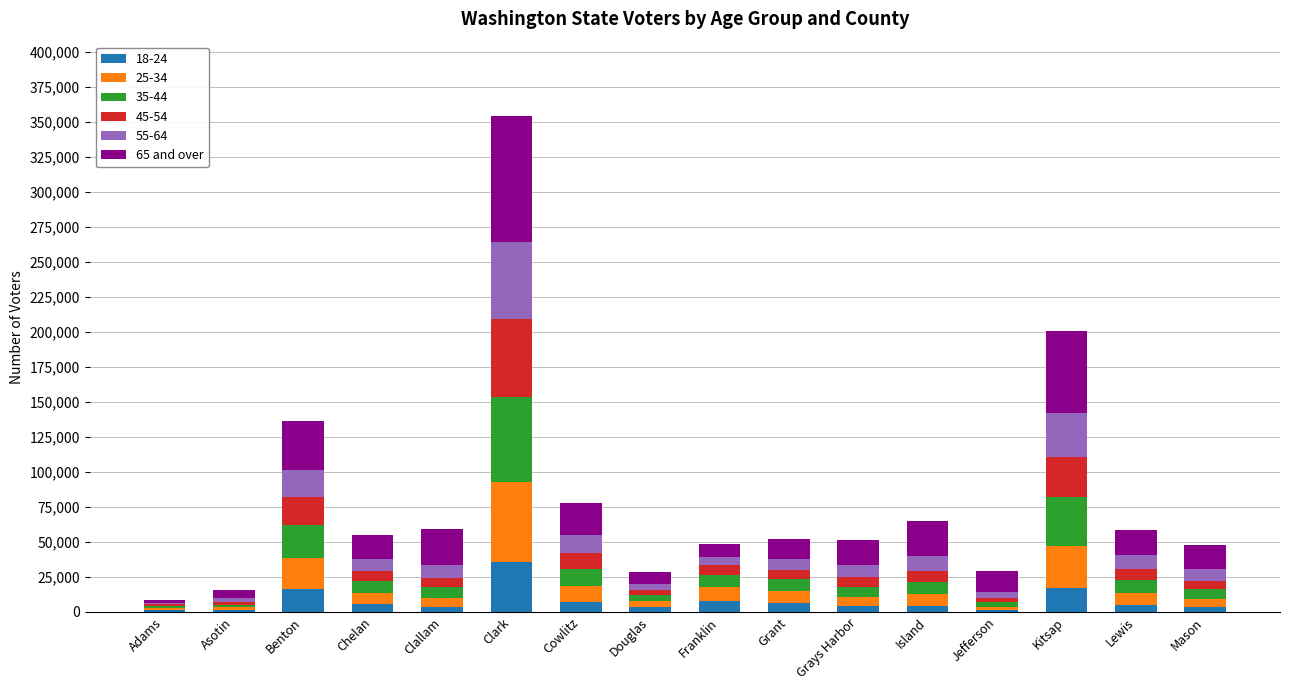

Which category has the highest value in the 18-24 series?

Clark